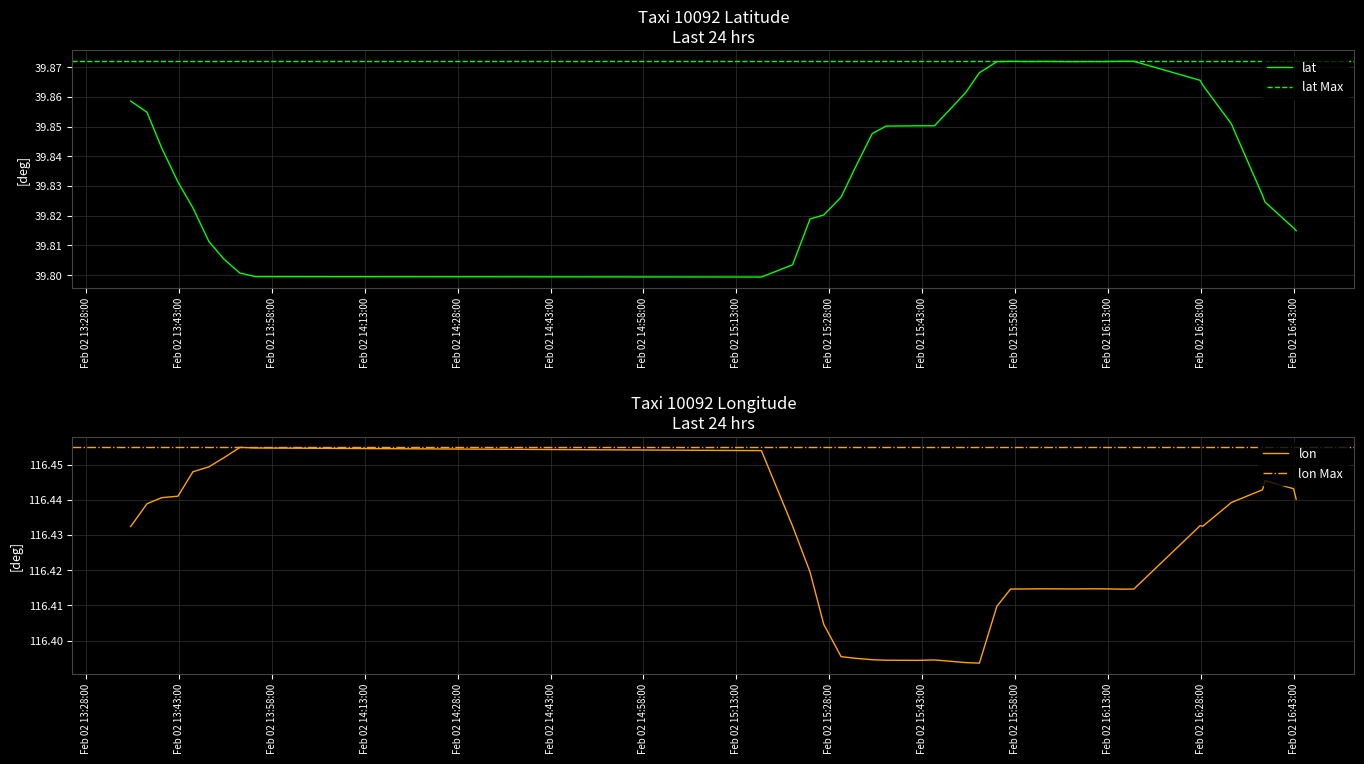

In lon, how many points are higher than both neighbors (excluding endpoints)?

6